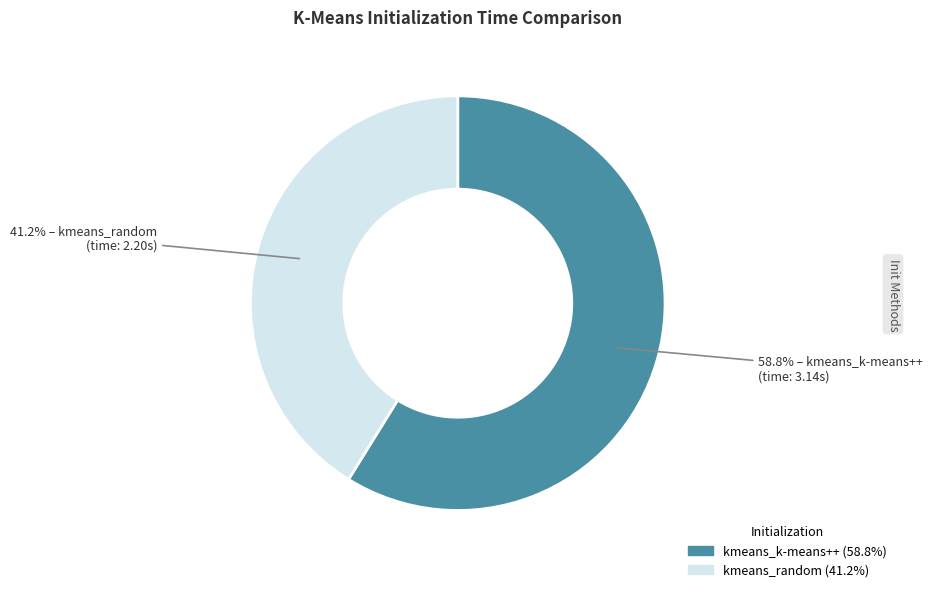

To the nearest percent, what is the difference between the largest and smallest slice percentages?

18%